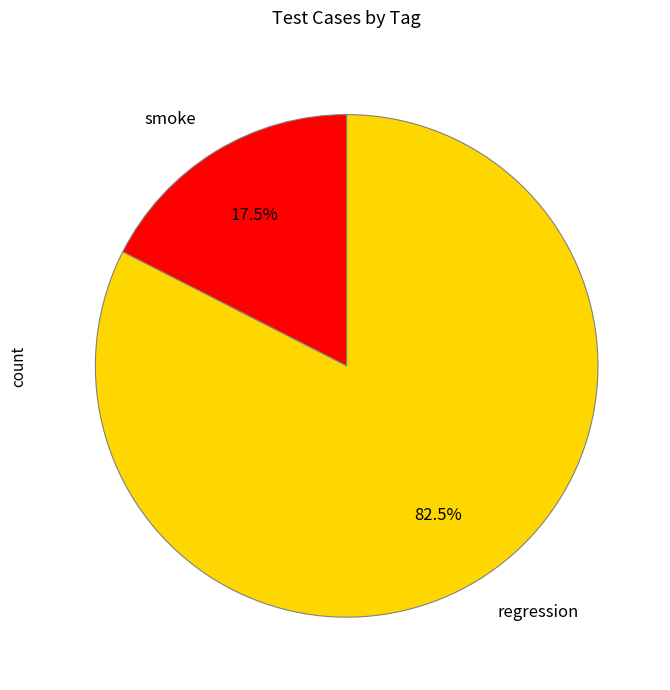

Which has a higher value, regression or smoke?

regression